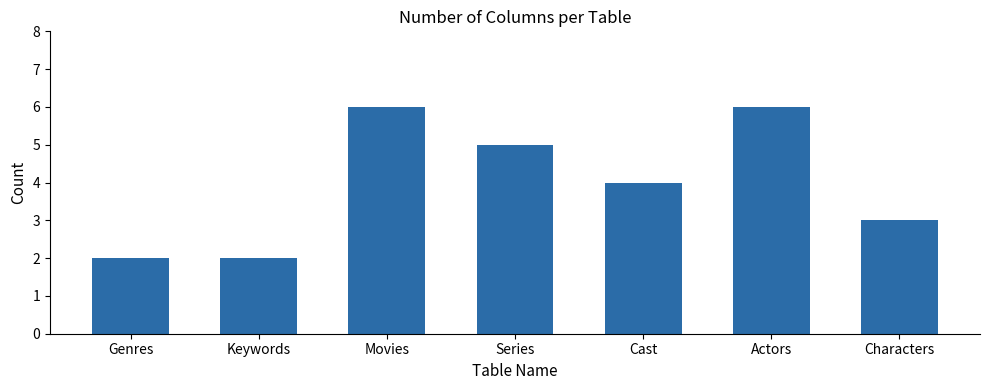

Is it true that the value at Movies is 2?

False